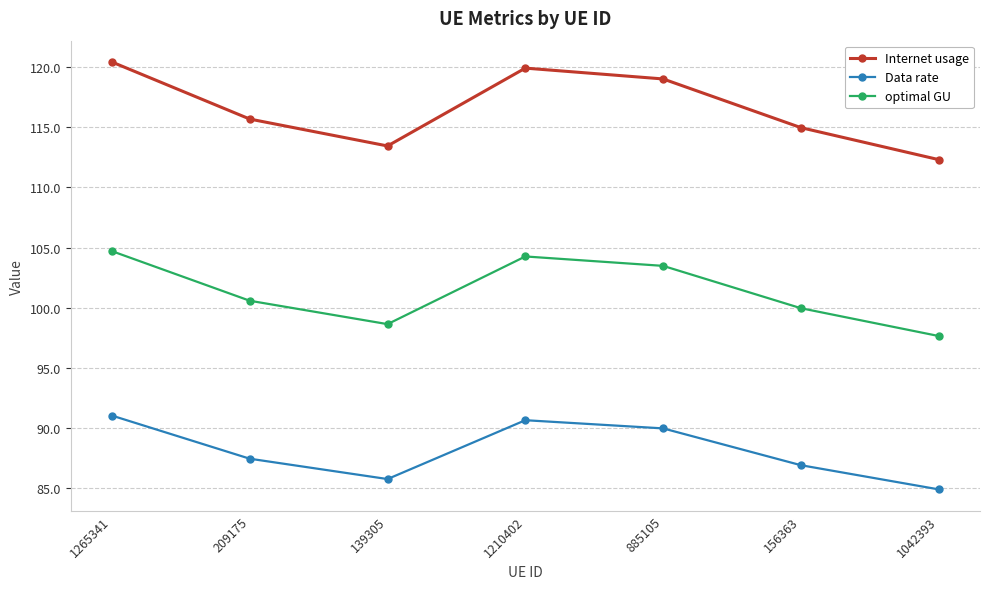

Is the value of Internet usage at 1042393 greater than the value of Data rate at 209175?

Yes